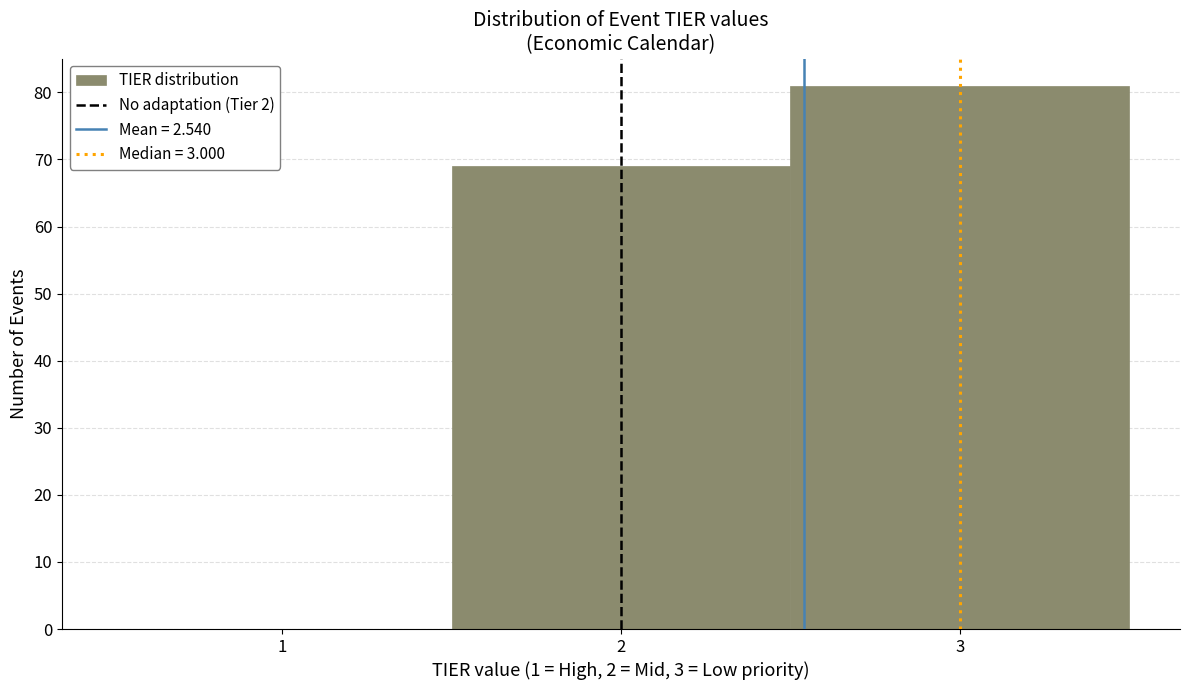

Reading left to right, list every bar in this chart as the range it spans on the x-axis followed by its height. The values are not printed on the chart, so give them approximately, as read against the axis.

0.5 to 1.5: 0
1.5 to 2.5: 69
2.5 to 3.5: 81